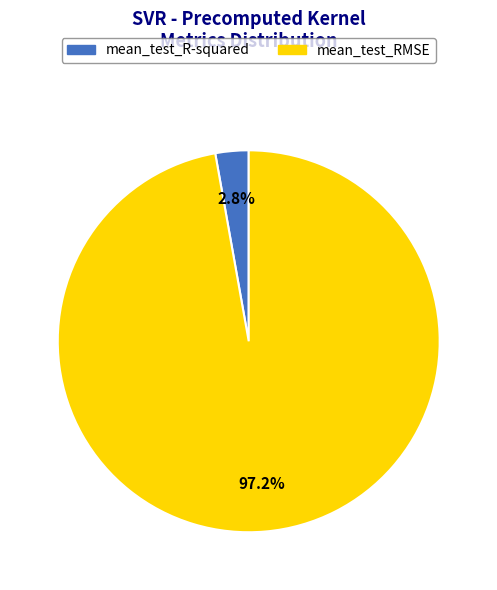

To the nearest percent, what is the difference between the largest and smallest slice percentages?

94%